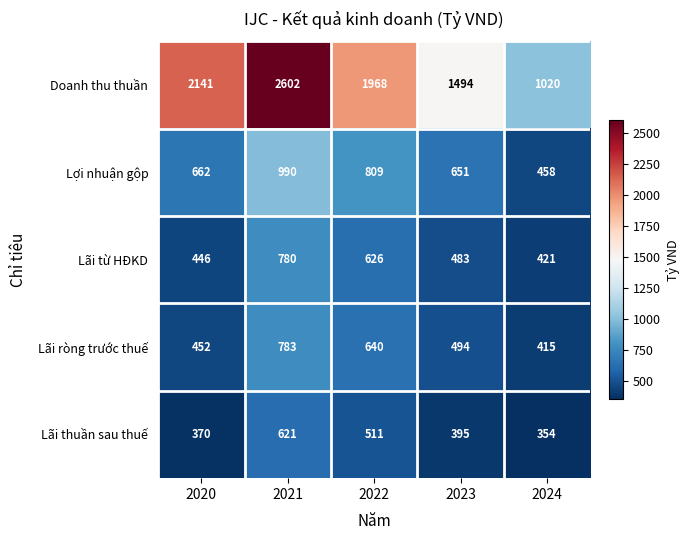

Which series changed the most between 2020 and 2024?

Doanh thu thuần